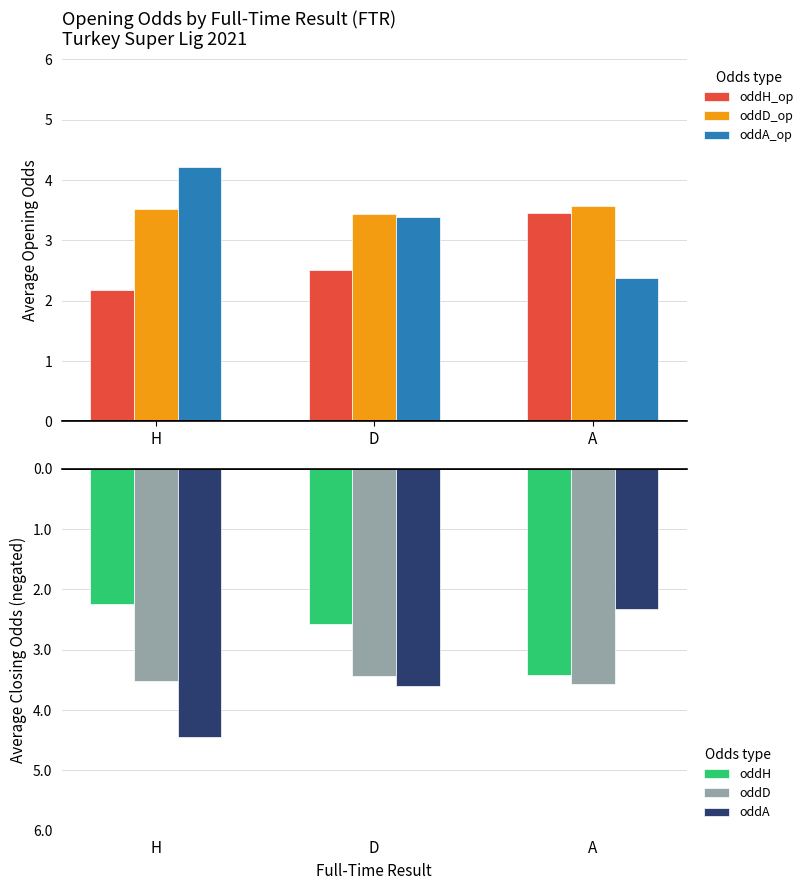

List the labels in order of oddH_op value, smallest first.

H, D, A